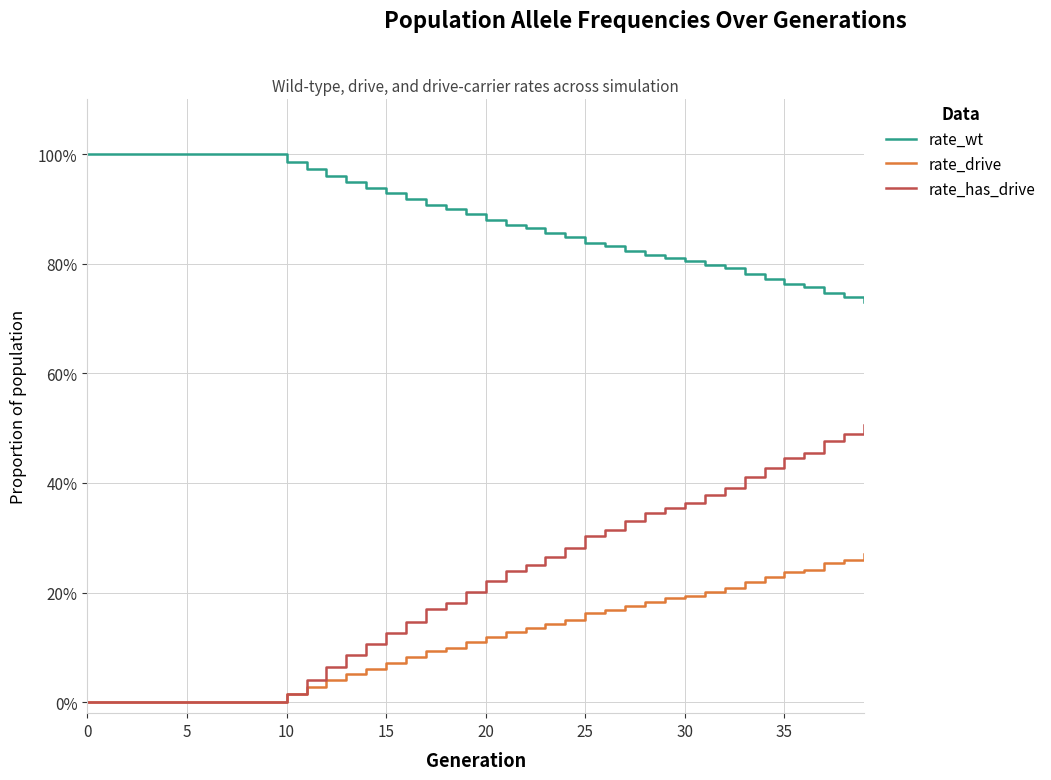

Does the chart display data point markers on the line(s)?

No